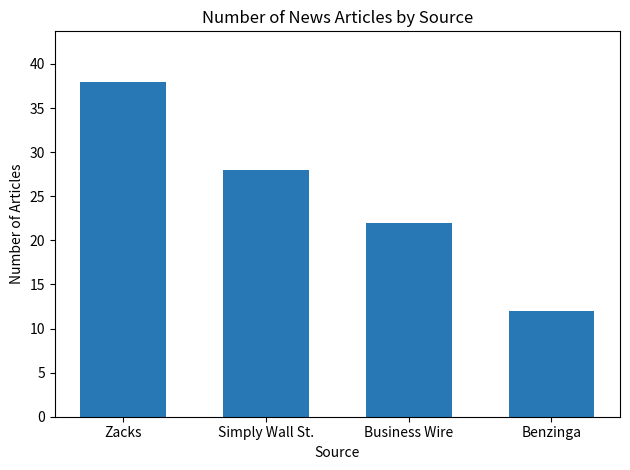

What is the label of the 4th bar from the right?

Zacks